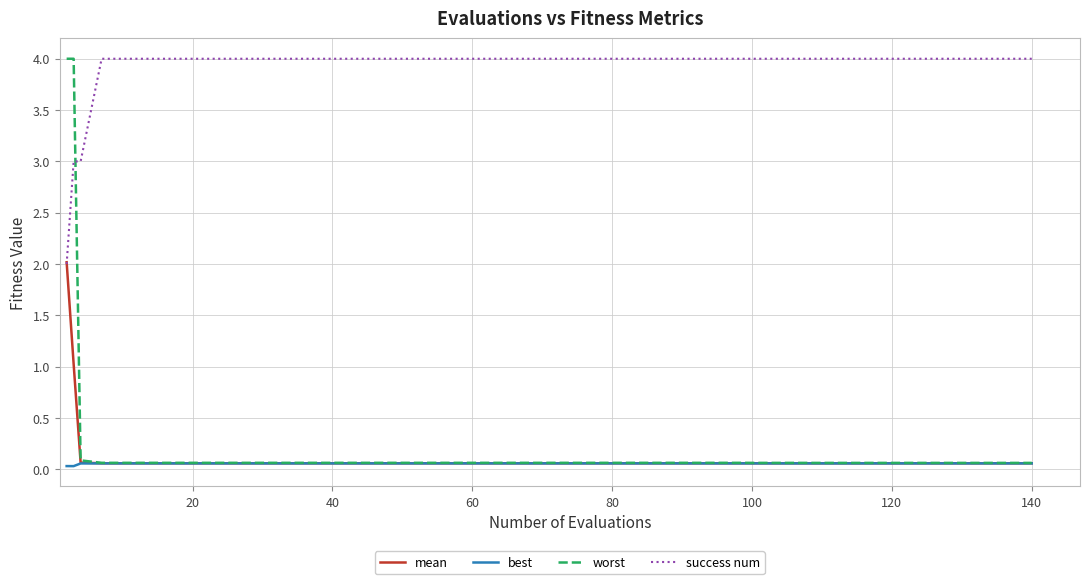

Which series has the largest total across all categories?

success num